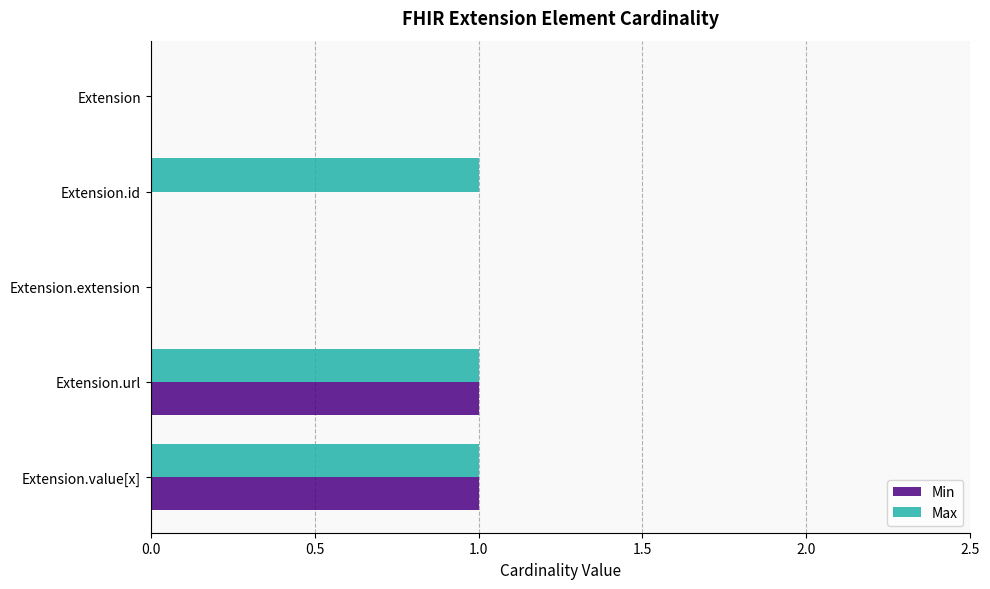

Which series has the largest total across all categories?

Max